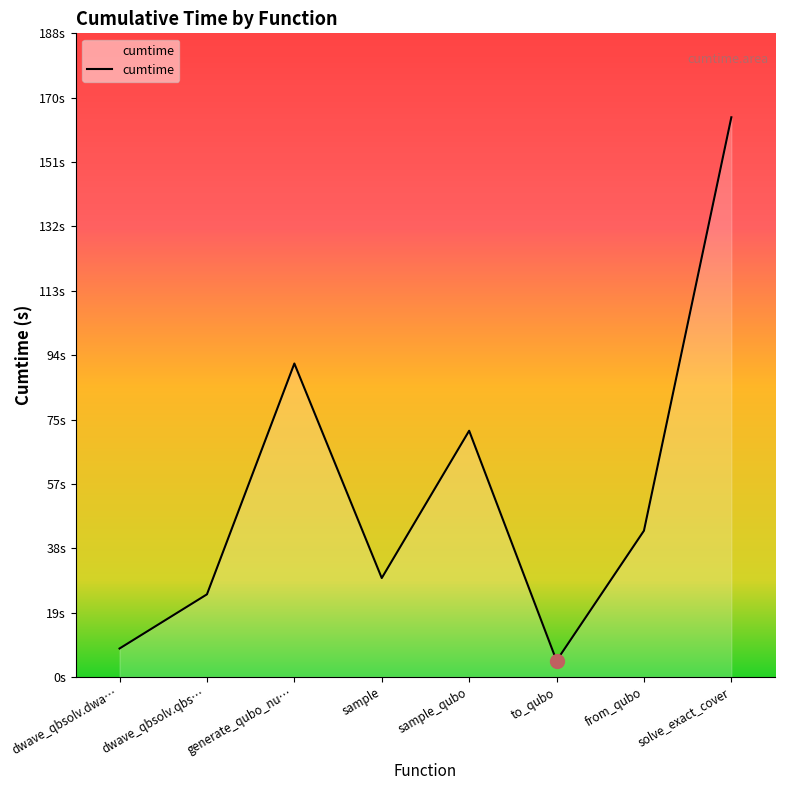

Is this an area chart (filled region under the line)?

Yes